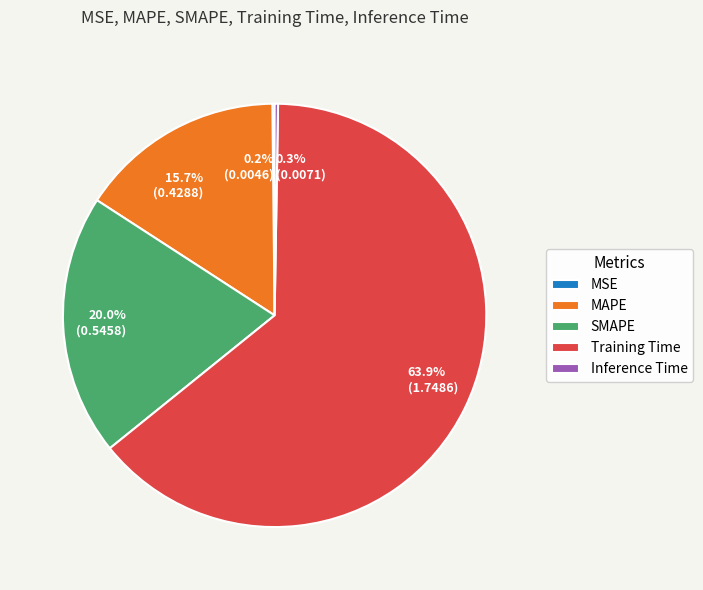

Does any single category account for the majority?

Yes